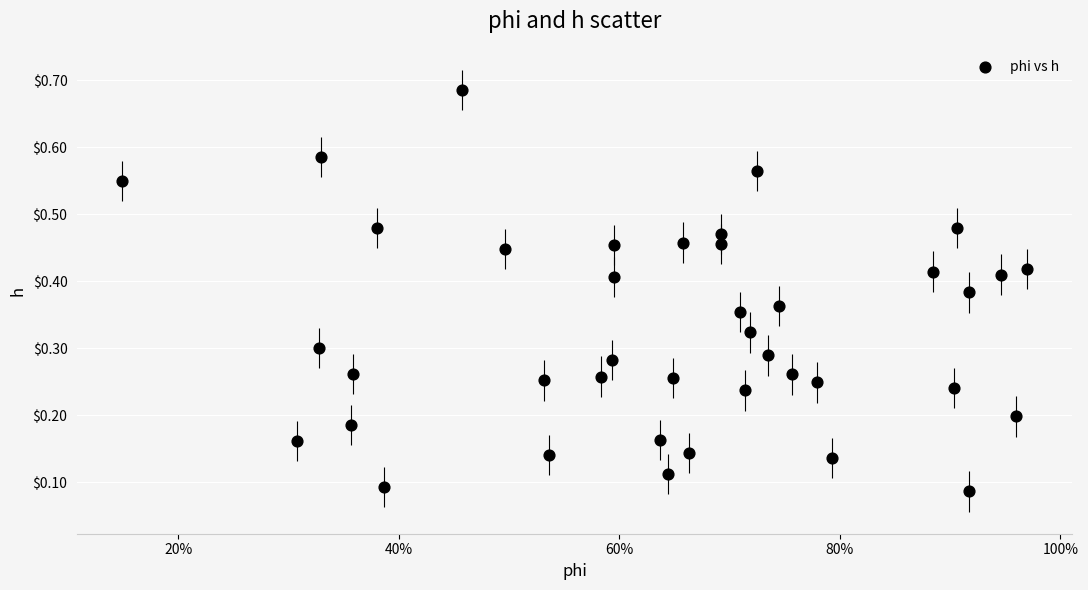

What is the range of X values (max minus min)?

0.8